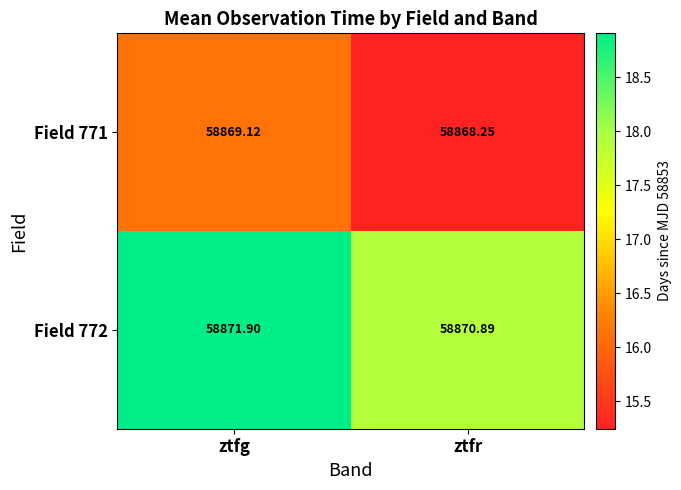

At which label does Field 771 reach its peak?

ztfg